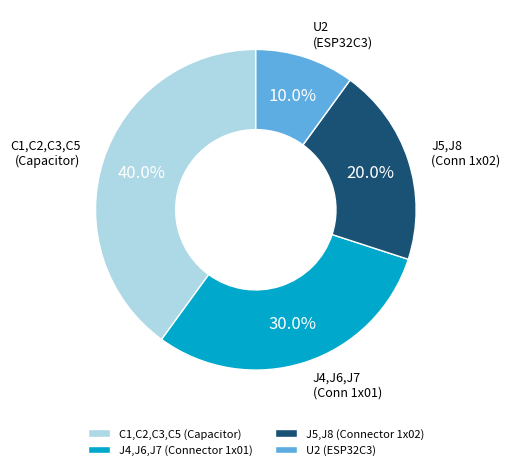

To the nearest percent, what percentage of the pie is C1,C2,C3,C5 (Capacitor)?

40%